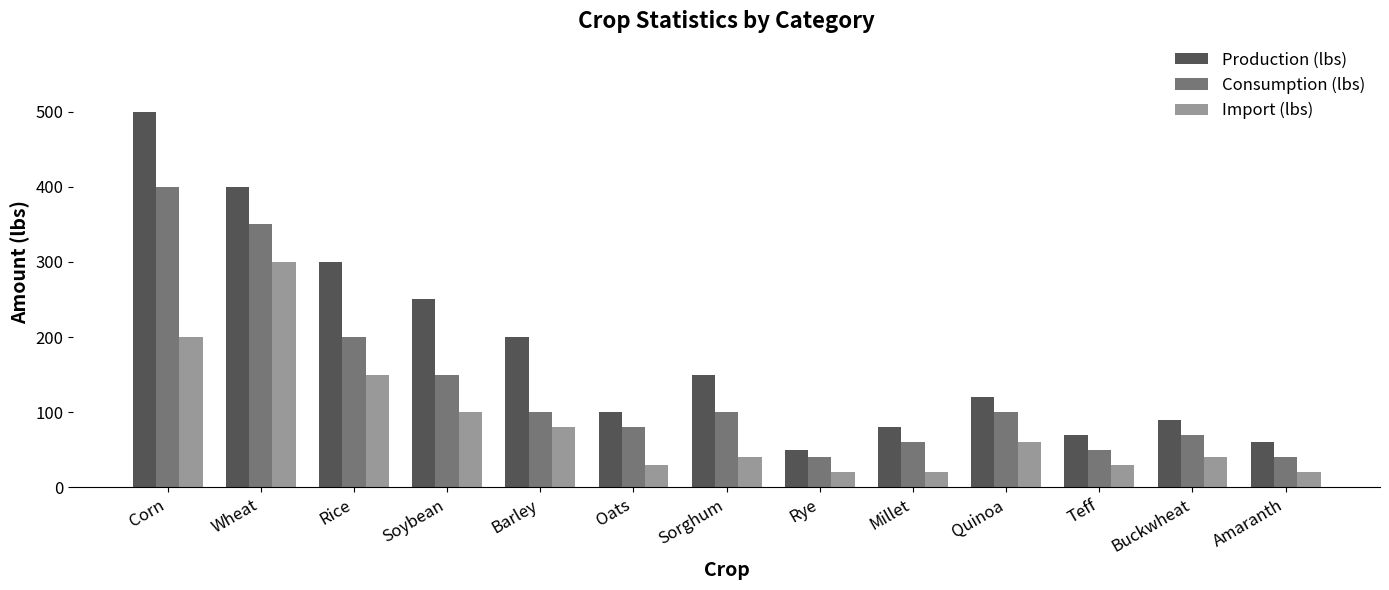

Rank the categories by Production (lbs) value from lowest to highest.

Rye, Amaranth, Teff, Millet, Buckwheat, Oats, Quinoa, Sorghum, Barley, Soybean, Rice, Wheat, Corn